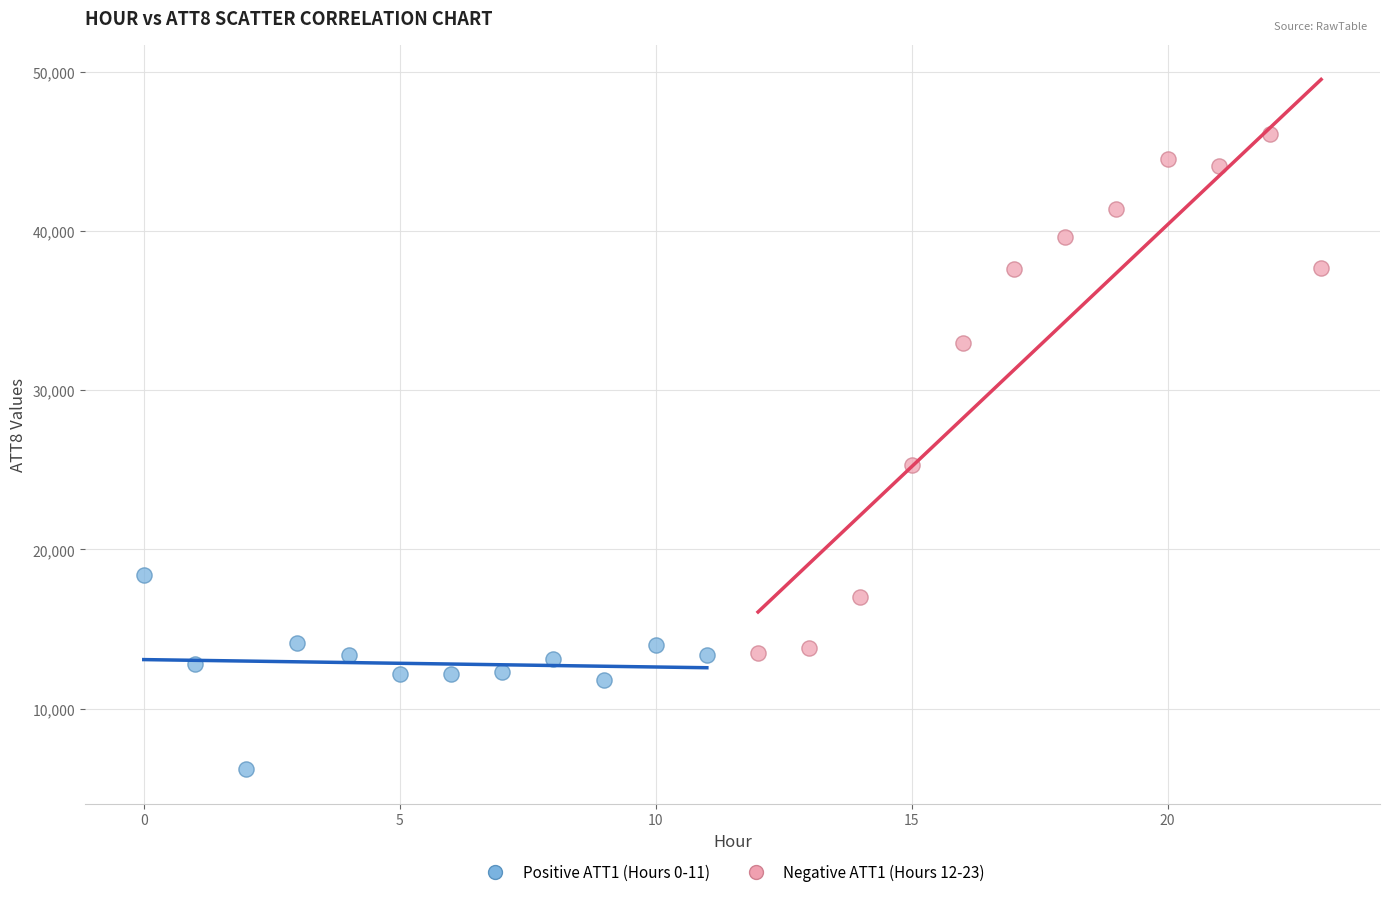

Which series reaches the maximum Y coordinate?

Negative ATT1 (Hours 12-23)